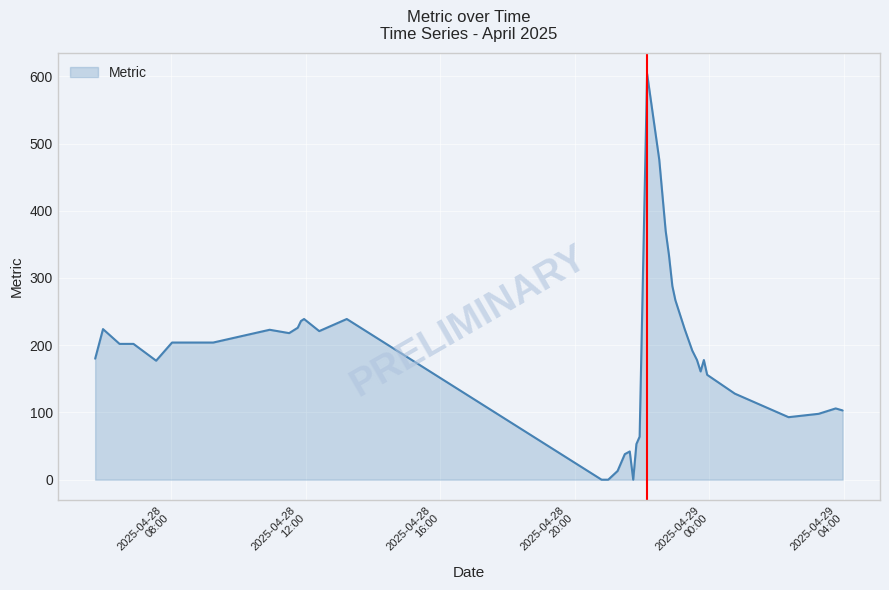

What is the maximum value shown in the chart?

604